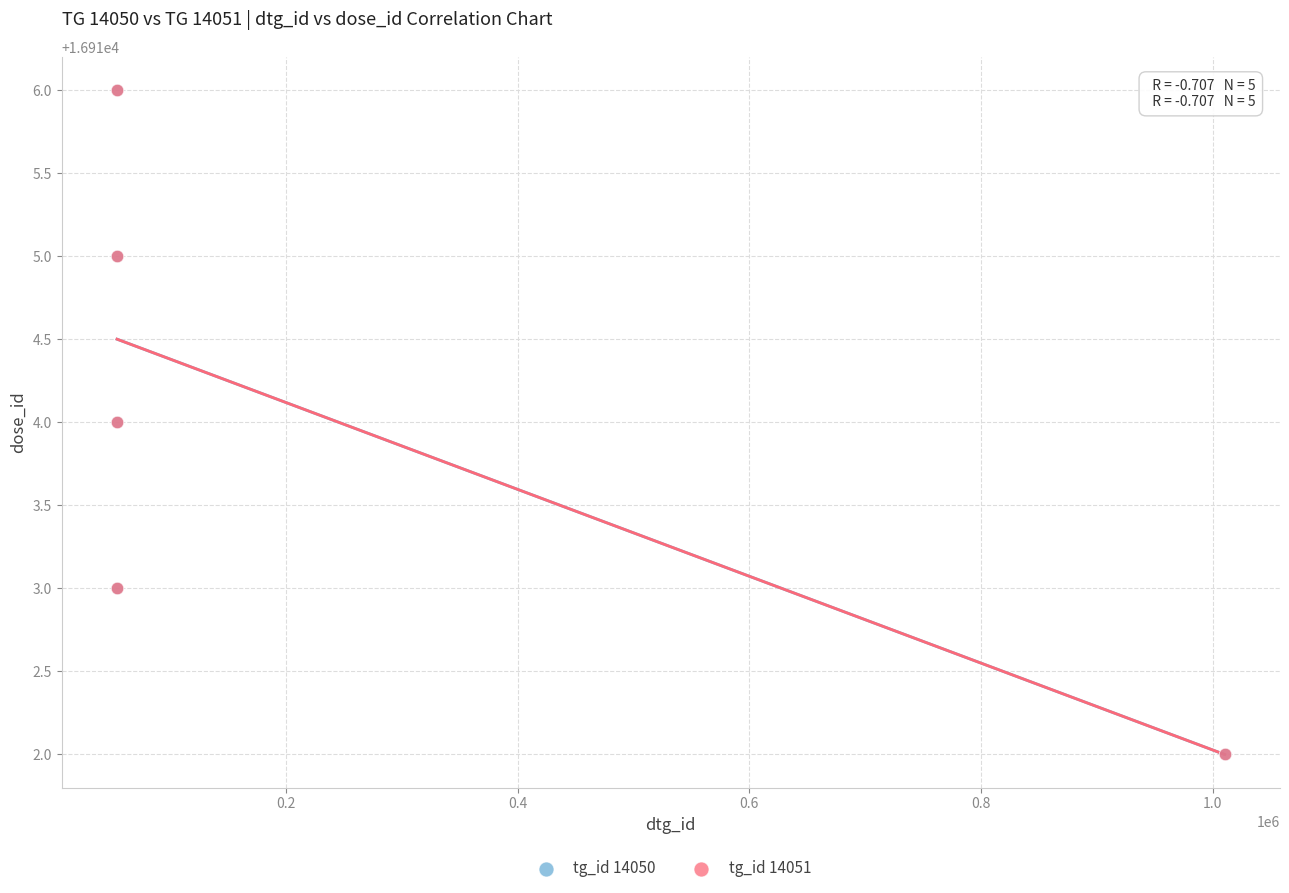

What are all the series names shown in the legend?

tg_id 14050, tg_id 14051